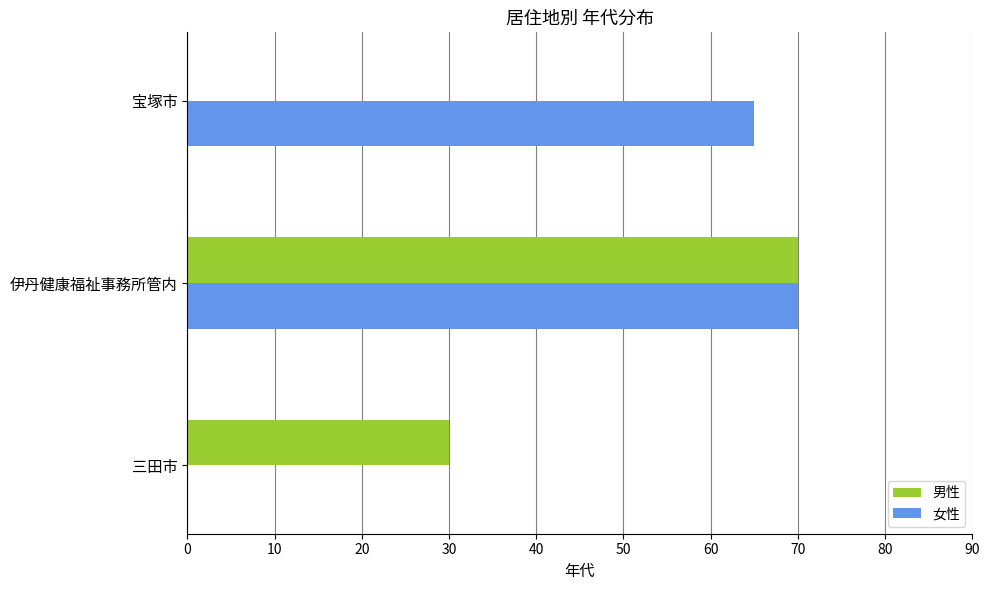

What is the highest value of the 男性 series?

70